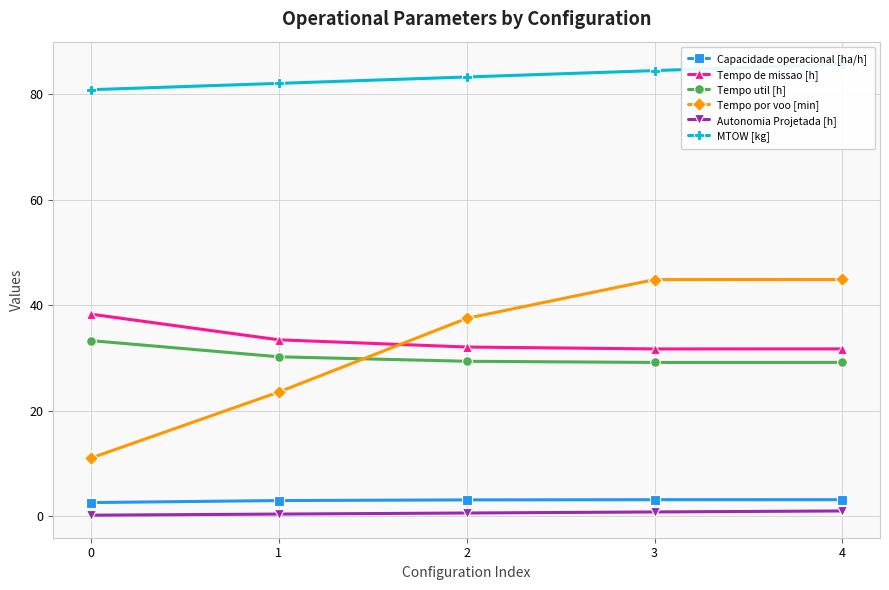

Which has a higher value, 0 or 4?

4